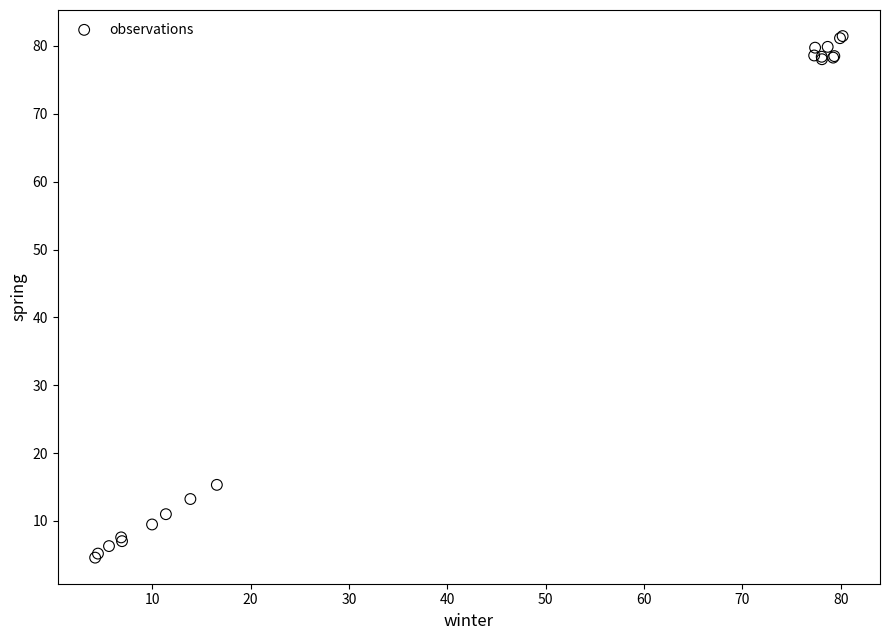

What Y value in the scatter plot is closest to 43?

15.3